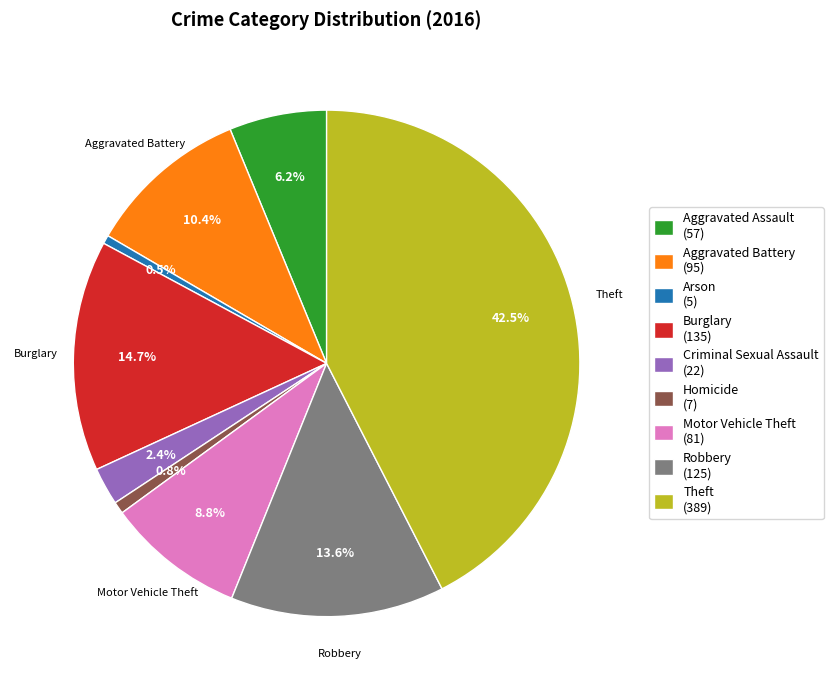

Count the number of slices in the pie.

9